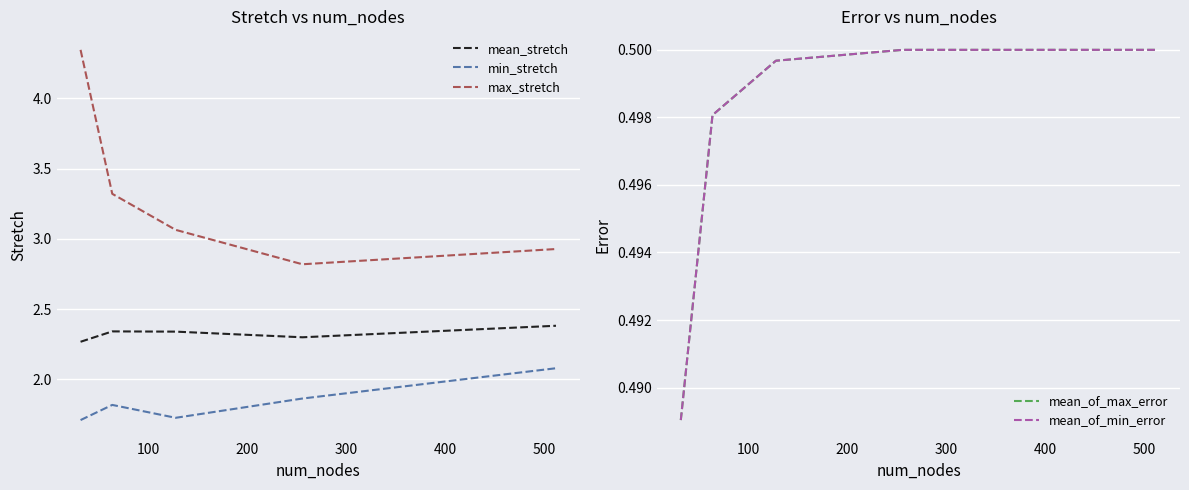

True or false: max_stretch and mean_of_max_error cross at least once.

False